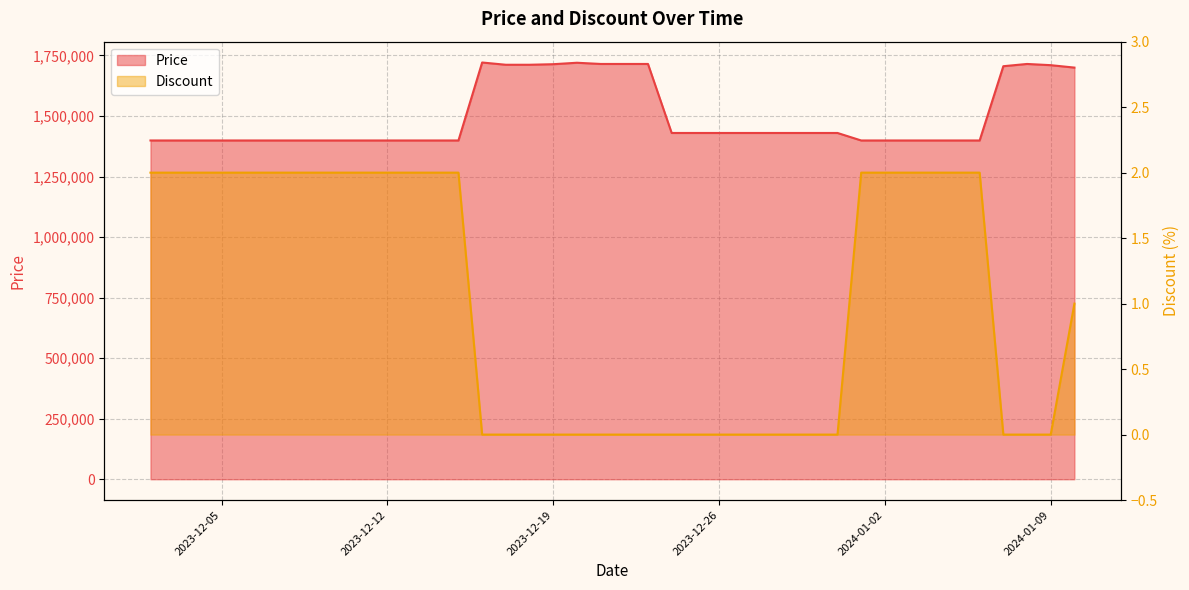

True or false: Price and Discount cross at least once.

False